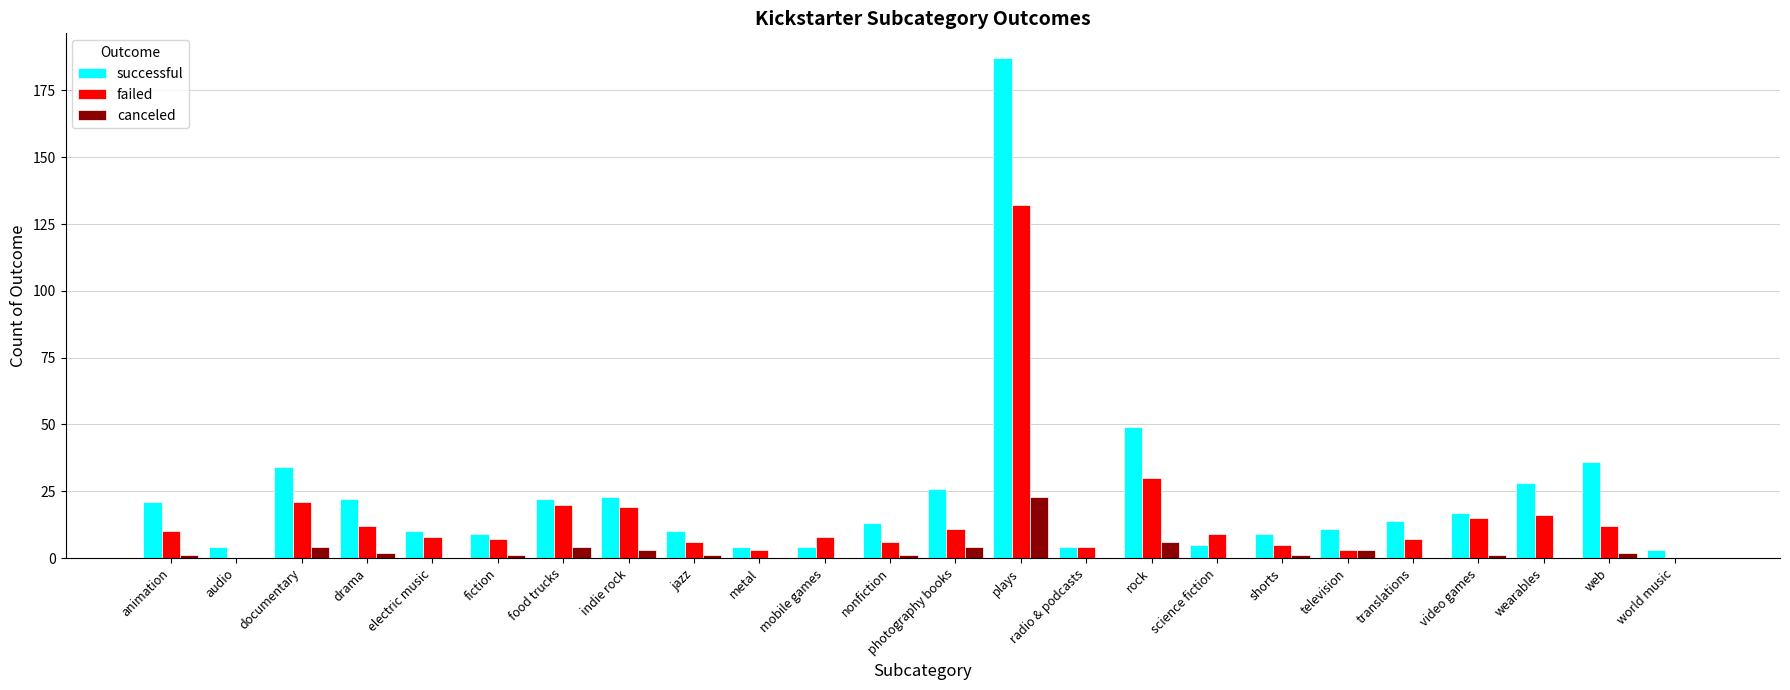

How many data points does each series have?

24